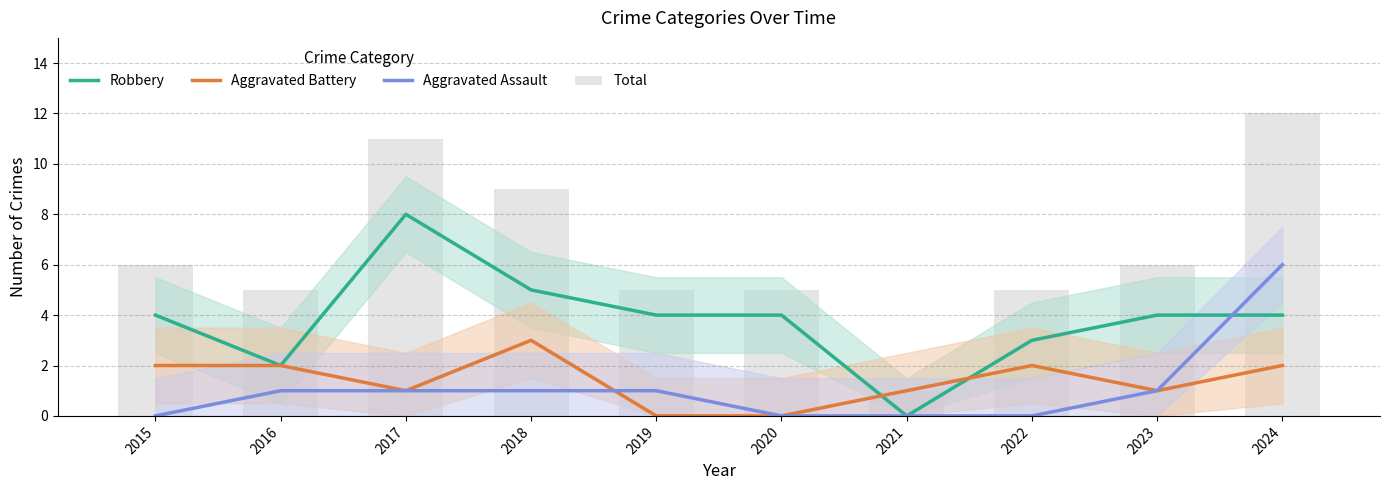

At how many categories does at least one series exceed 11?

1